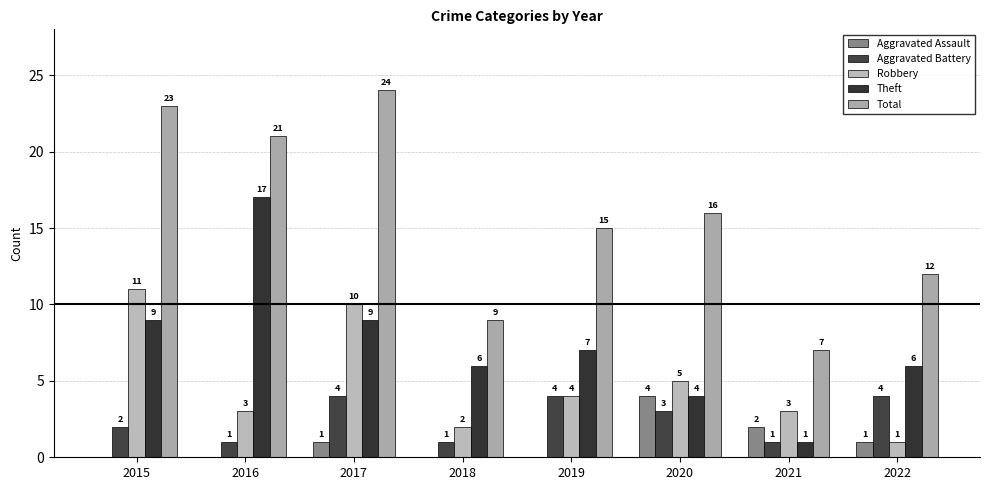

What is the total value across all series at 2017?

48